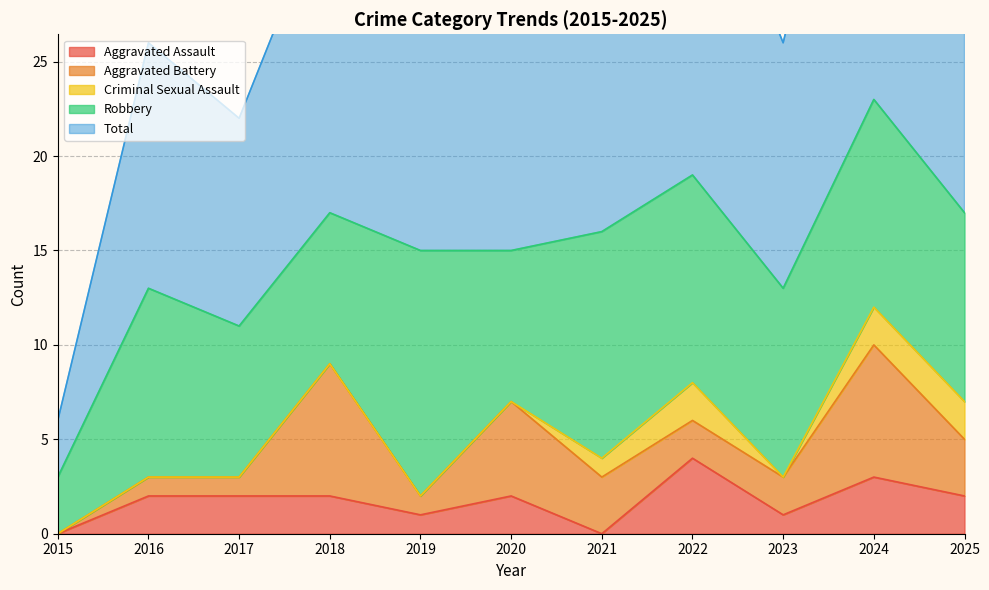

Reading right to left, transcribe all the data shown in this chart.

Aggravated Assault: 2025=2	2024=3	2023=1	2022=4	2021=0	2020=2	2019=1	2018=2	2017=2	2016=2	2015=0
Aggravated Battery: 2025=3	2024=7	2023=2	2022=2	2021=3	2020=5	2019=1	2018=7	2017=1	2016=1	2015=0
Criminal Sexual Assault: 2025=2	2024=2	2023=0	2022=2	2021=1	2020=0	2019=0	2018=0	2017=0	2016=0	2015=0
Robbery: 2025=10	2024=11	2023=10	2022=11	2021=12	2020=8	2019=13	2018=8	2017=8	2016=10	2015=3
Total: 2025=17	2024=23	2023=13	2022=19	2021=16	2020=15	2019=15	2018=17	2017=11	2016=13	2015=3